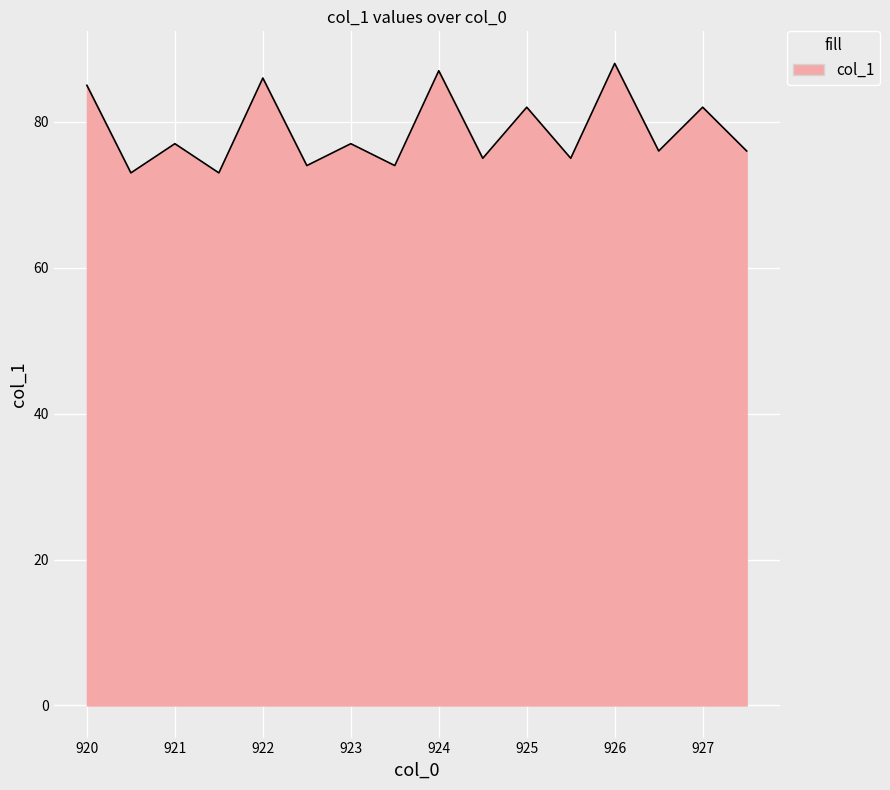

What is the greatest value displayed?

88